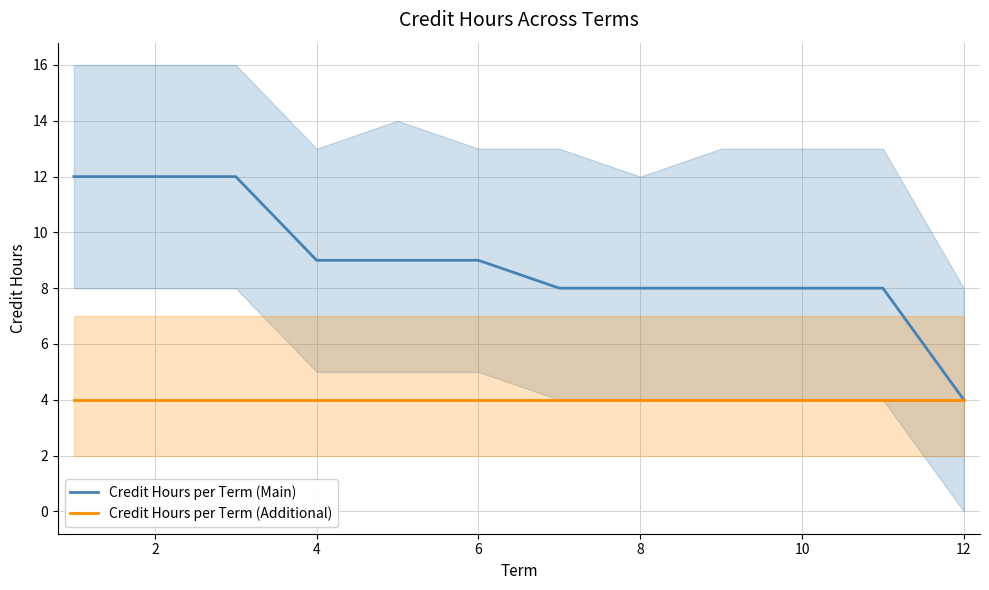

Is this an area chart (filled region under the line)?

No